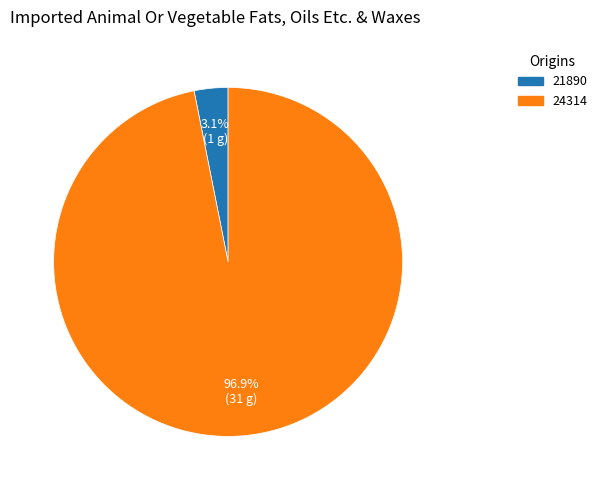

Which slice is the largest?

24314